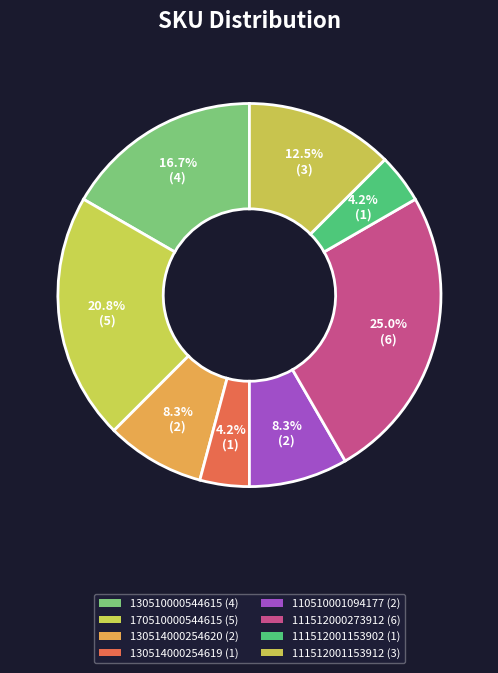

What is the largest slice in the pie chart?

111512000273912